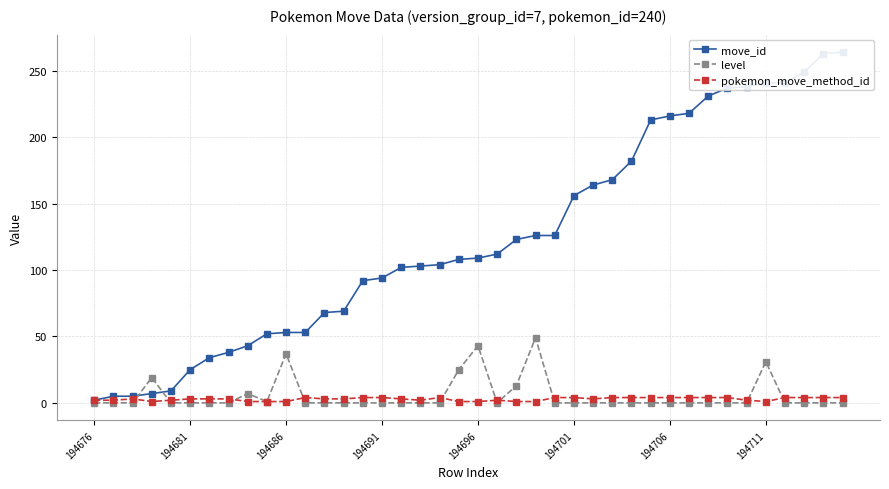

True or false: level has more than 1 points higher than both neighbors.

True